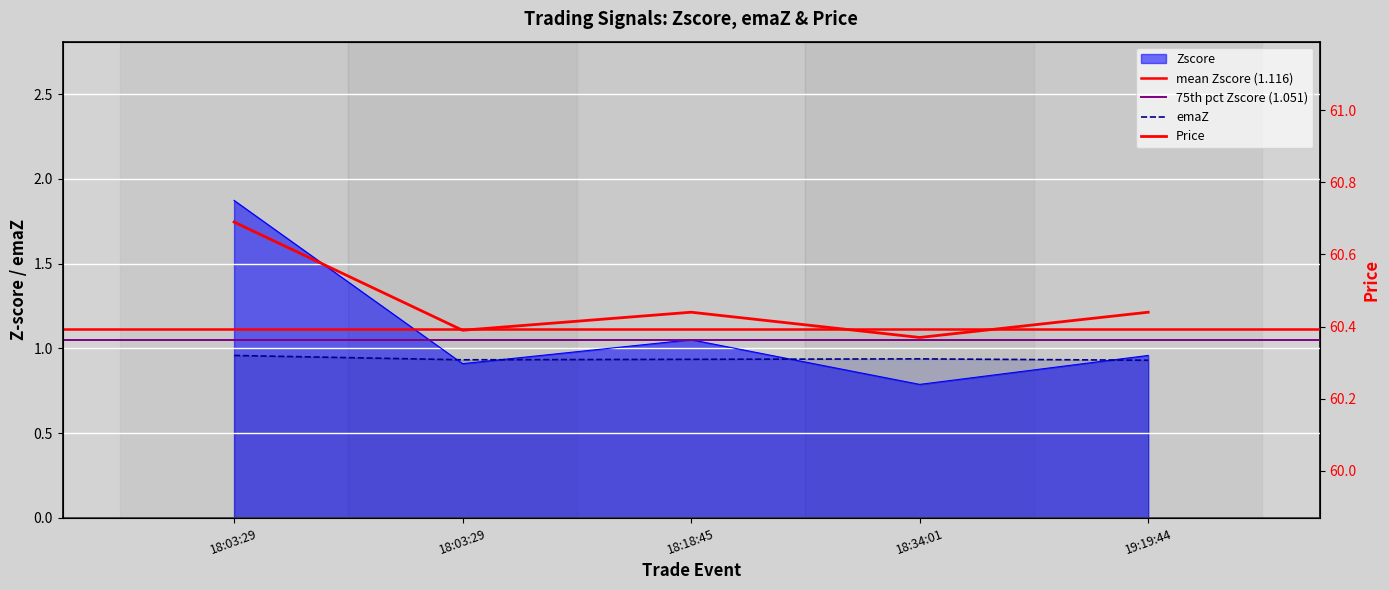

Is the value of emaZ at 18:18:45 greater than the value of Zscore at 18:18:45?

No